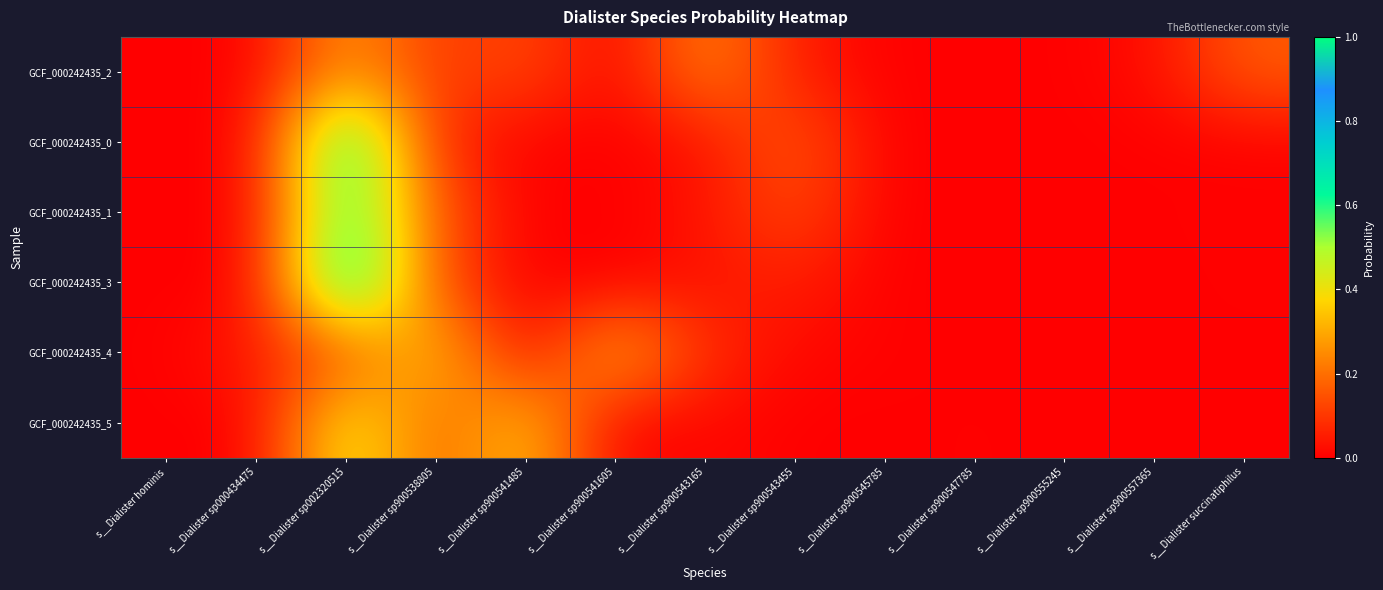

Reading left to right, list all the values displayed in this chart.

GCF_000242435_2: s__Dialister hominis=0.0	s__Dialister sp000434475=0.0	s__Dialister sp002320515=0.3	s__Dialister sp900538805=0.1	s__Dialister sp900541485=0.1	s__Dialister sp900541605=0.0	s__Dialister sp900543165=0.2	s__Dialister sp900543455=0.1	s__Dialister sp900545785=0.0	s__Dialister sp900547785=0.0	s__Dialister sp900555245=0.0	s__Dialister sp900557365=0.0	s__Dialister succinatiphilus=0.2
GCF_000242435_0: s__Dialister hominis=0.0	s__Dialister sp000434475=0.0	s__Dialister sp002320515=0.7	s__Dialister sp900538805=0.1	s__Dialister sp900541485=0.0	s__Dialister sp900541605=0.0	s__Dialister sp900543165=0.0	s__Dialister sp900543455=0.2	s__Dialister sp900545785=0.0	s__Dialister sp900547785=0.0	s__Dialister sp900555245=0.0	s__Dialister sp900557365=0.0	s__Dialister succinatiphilus=0.0
GCF_000242435_1: s__Dialister hominis=0.0	s__Dialister sp000434475=0.0	s__Dialister sp002320515=0.7	s__Dialister sp900538805=0.2	s__Dialister sp900541485=0.0	s__Dialister sp900541605=0.0	s__Dialister sp900543165=0.0	s__Dialister sp900543455=0.1	s__Dialister sp900545785=0.0	s__Dialister sp900547785=0.0	s__Dialister sp900555245=0.0	s__Dialister sp900557365=0.0	s__Dialister succinatiphilus=0.0
GCF_000242435_3: s__Dialister hominis=0.0	s__Dialister sp000434475=0.0	s__Dialister sp002320515=0.8	s__Dialister sp900538805=0.1	s__Dialister sp900541485=0.0	s__Dialister sp900541605=0.0	s__Dialister sp900543165=0.0	s__Dialister sp900543455=0.1	s__Dialister sp900545785=0.0	s__Dialister sp900547785=0.0	s__Dialister sp900555245=0.0	s__Dialister sp900557365=0.0	s__Dialister succinatiphilus=0.0
GCF_000242435_4: s__Dialister hominis=0.0	s__Dialister sp000434475=0.1	s__Dialister sp002320515=0.1	s__Dialister sp900538805=0.4	s__Dialister sp900541485=0.0	s__Dialister sp900541605=0.3	s__Dialister sp900543165=0.1	s__Dialister sp900543455=0.0	s__Dialister sp900545785=0.0	s__Dialister sp900547785=0.0	s__Dialister sp900555245=0.0	s__Dialister sp900557365=0.0	s__Dialister succinatiphilus=0.0
GCF_000242435_5: s__Dialister hominis=0.0	s__Dialister sp000434475=0.0	s__Dialister sp002320515=0.5	s__Dialister sp900538805=0.2	s__Dialister sp900541485=0.4	s__Dialister sp900541605=0.0	s__Dialister sp900543165=0.0	s__Dialister sp900543455=0.0	s__Dialister sp900545785=0.0	s__Dialister sp900547785=0.0	s__Dialister sp900555245=0.0	s__Dialister sp900557365=0.0	s__Dialister succinatiphilus=0.0